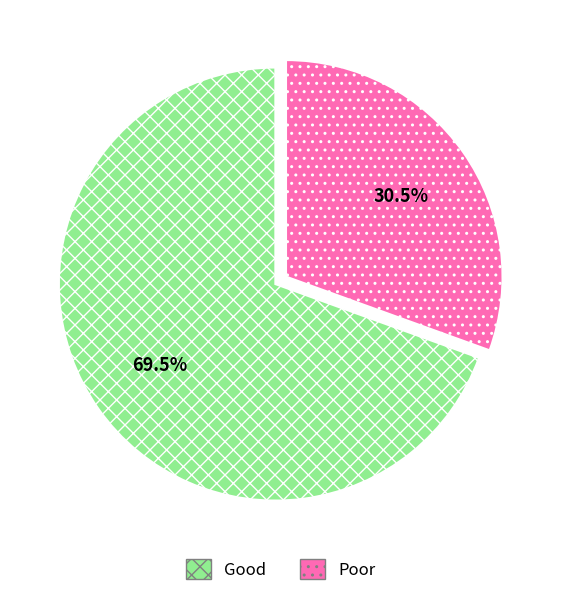

Does any single category account for the majority?

Yes